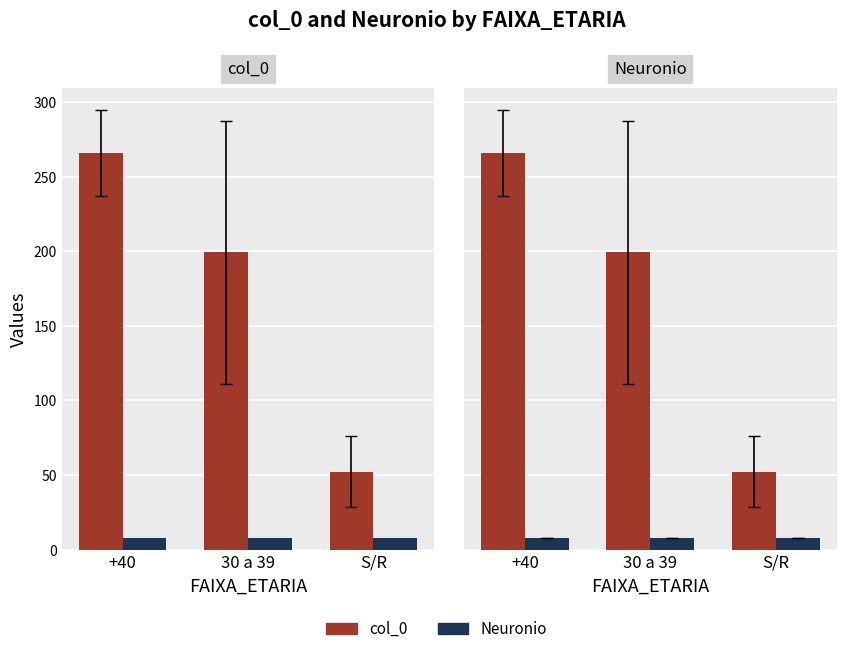

Between S/R and +40, which is larger?

+40